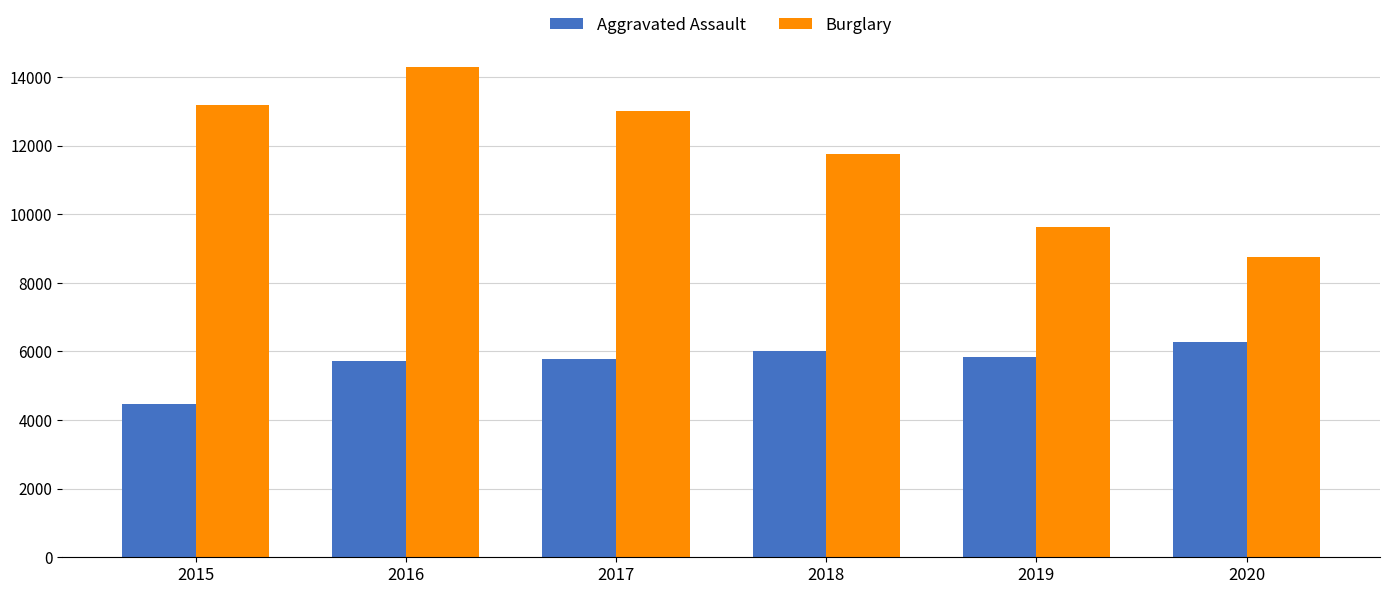

Which label corresponds to the largest value in the chart?

2016